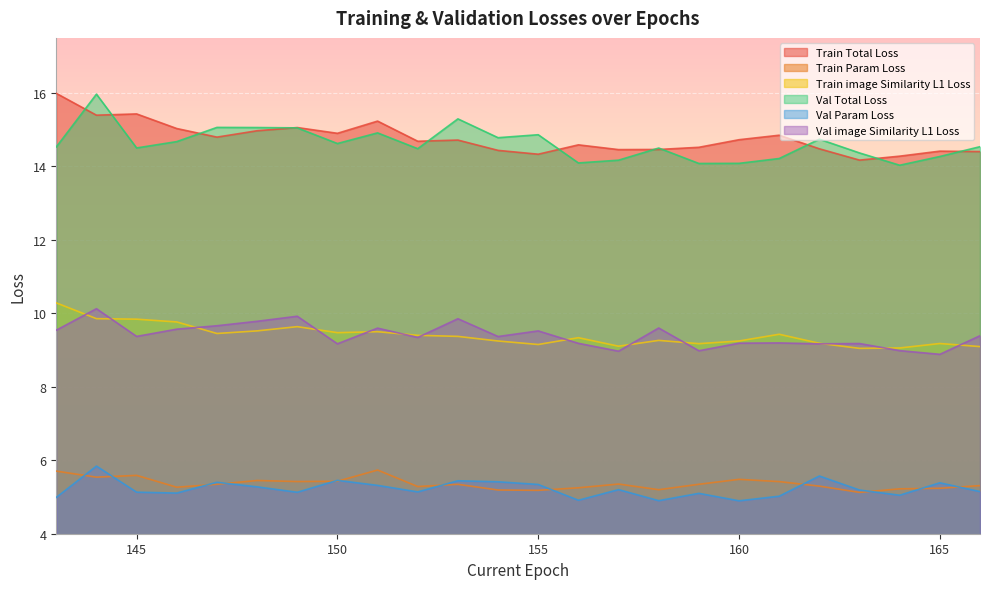

True or false: Train Param Loss has more than 0 interior local peaks.

True